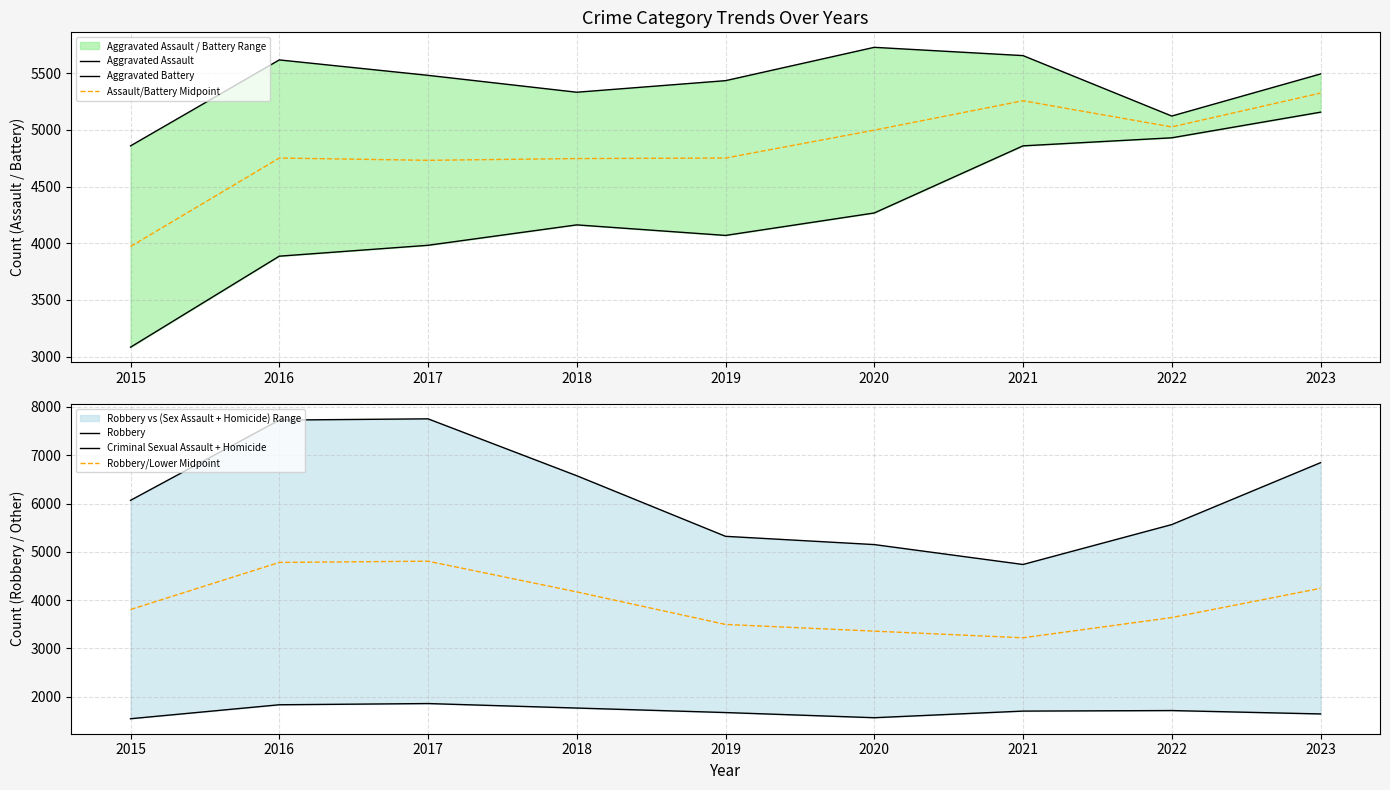

Which series changed the most between 2020 and 2021?

Aggravated Assault